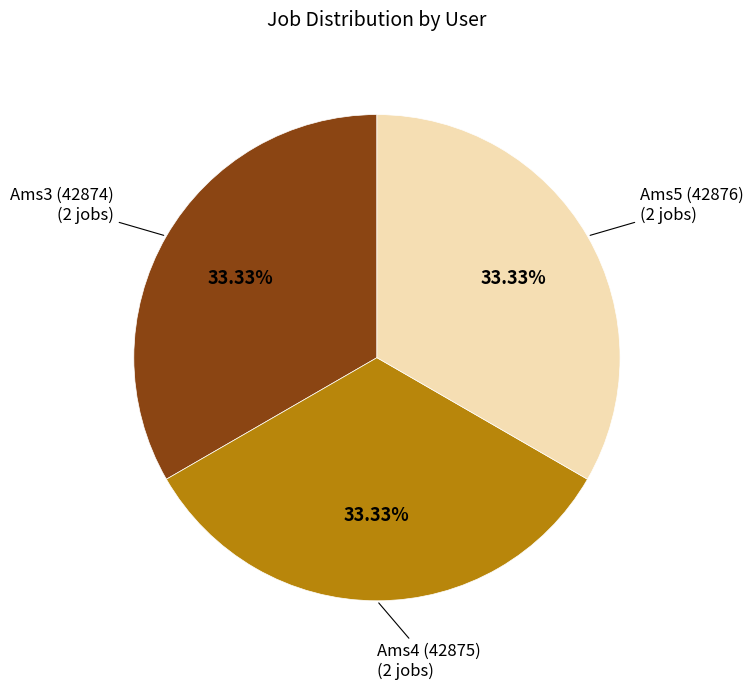

How many segments does this pie chart have?

3